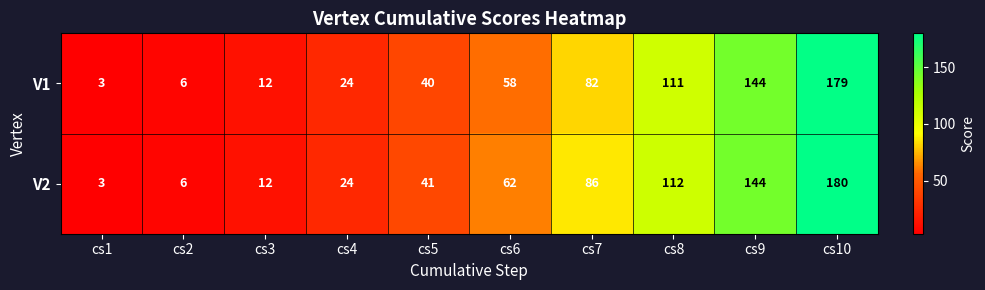

Which label corresponds to the smallest value in the chart?

cs1